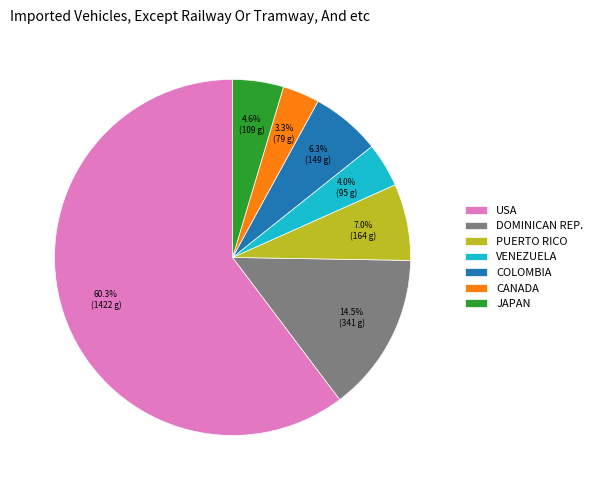

What is the ratio of the value at VENEZUELA to the value at CANADA?

1.2